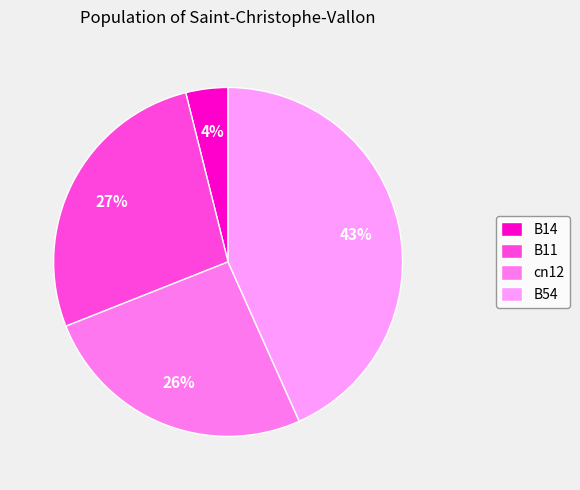

What percentage do B11 and B54 together represent?

70.4%